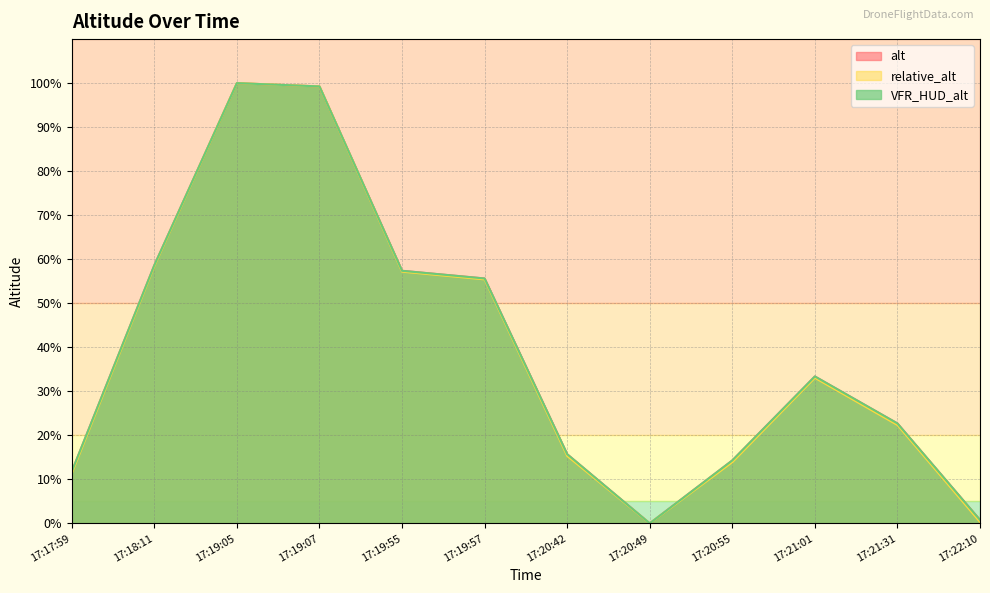

Between 17:17:59 and 17:19:57, which series saw the biggest shift?

relative_alt